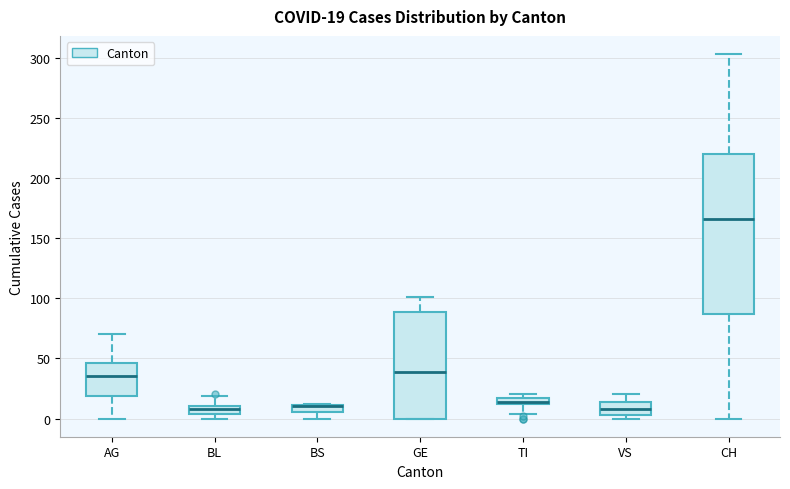

Comparing the boxes themselves (not the whiskers), which one is the tallest?

CH